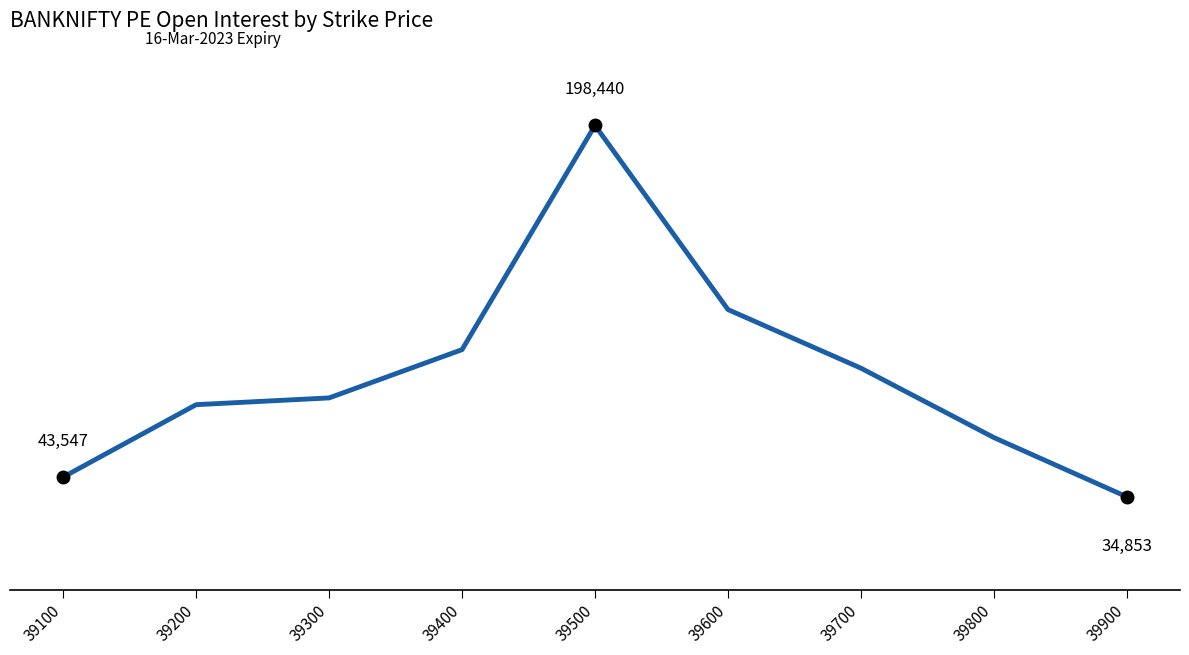

True or false: the data shows 34853 at 39900.

True